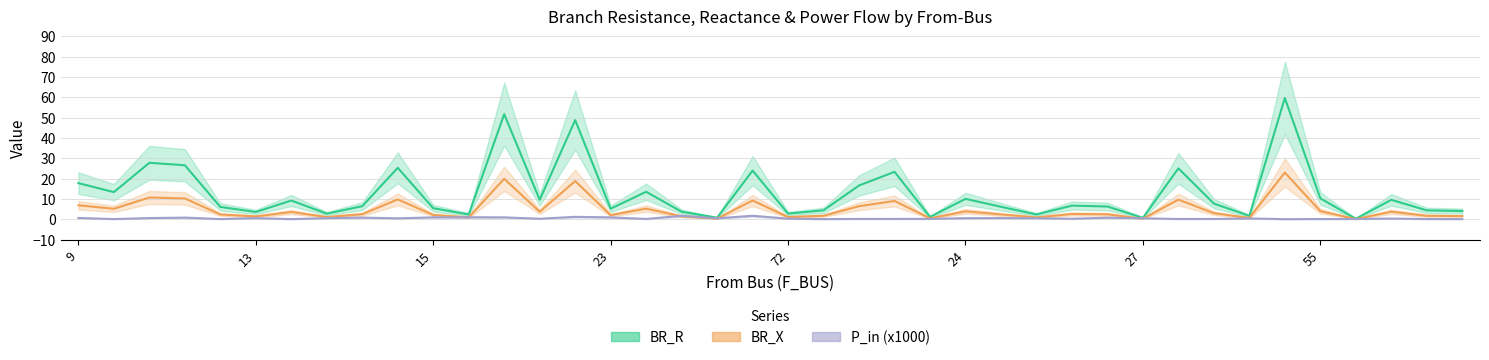

Count the number of data series in this chart.

3